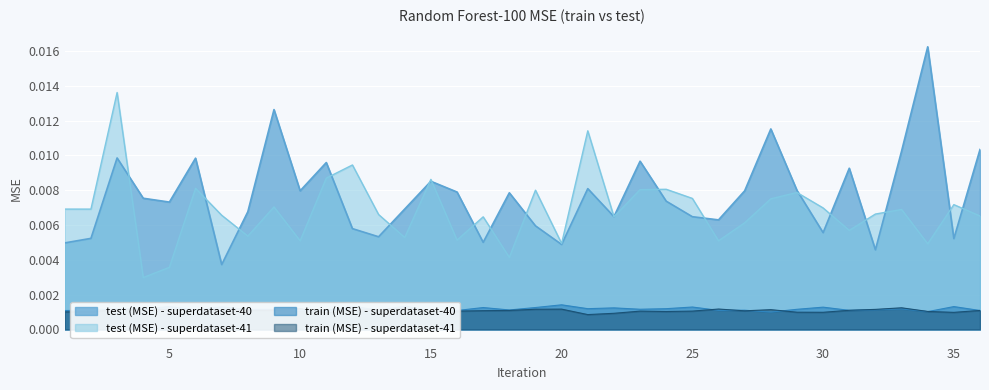

Which has a higher value, 18 or 10?

18